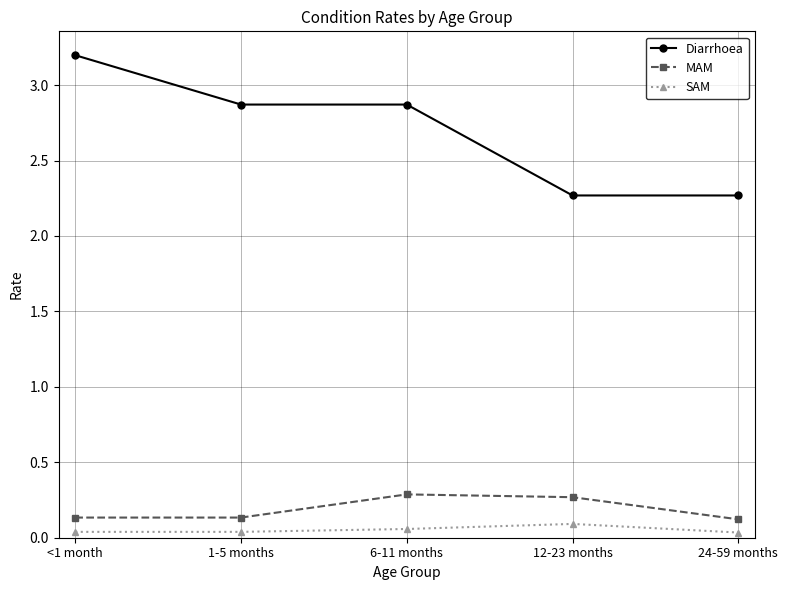

Count the SAM values in the range 0 to 1.

5